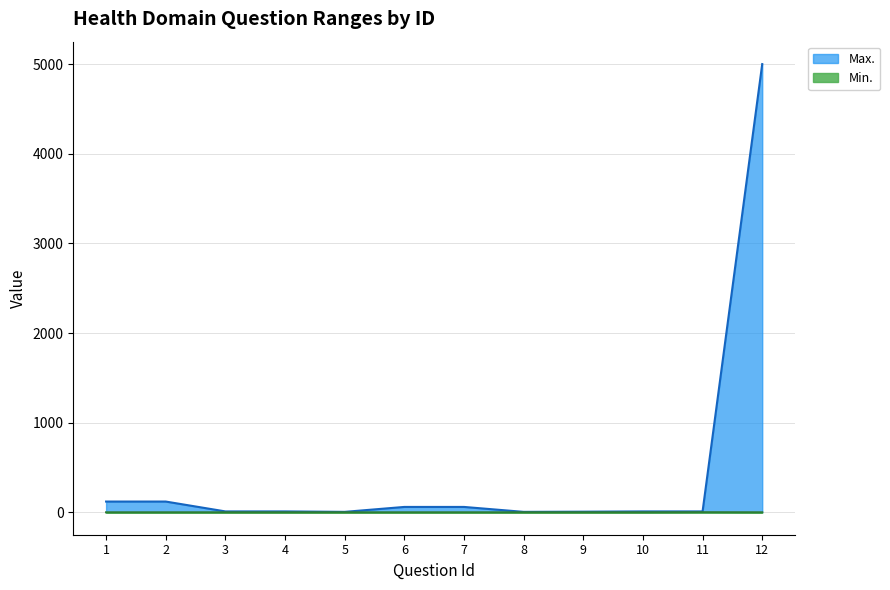

List the series in order of their peak value, lowest first.

Min., Max.